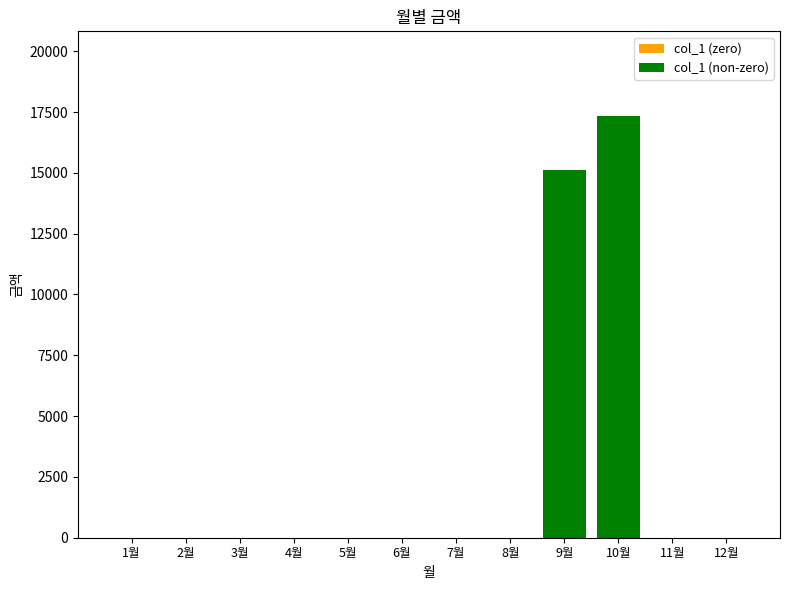

The value at 10월 is 23304. True or false?

False